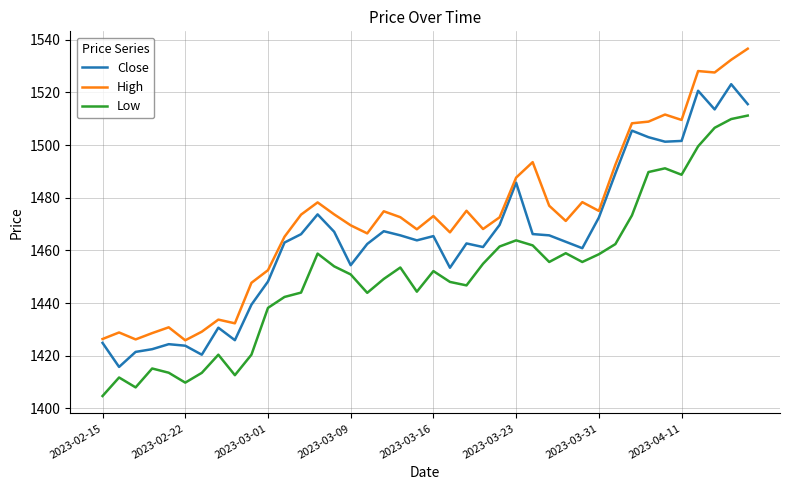

True or false: High and Close cross at least once.

False